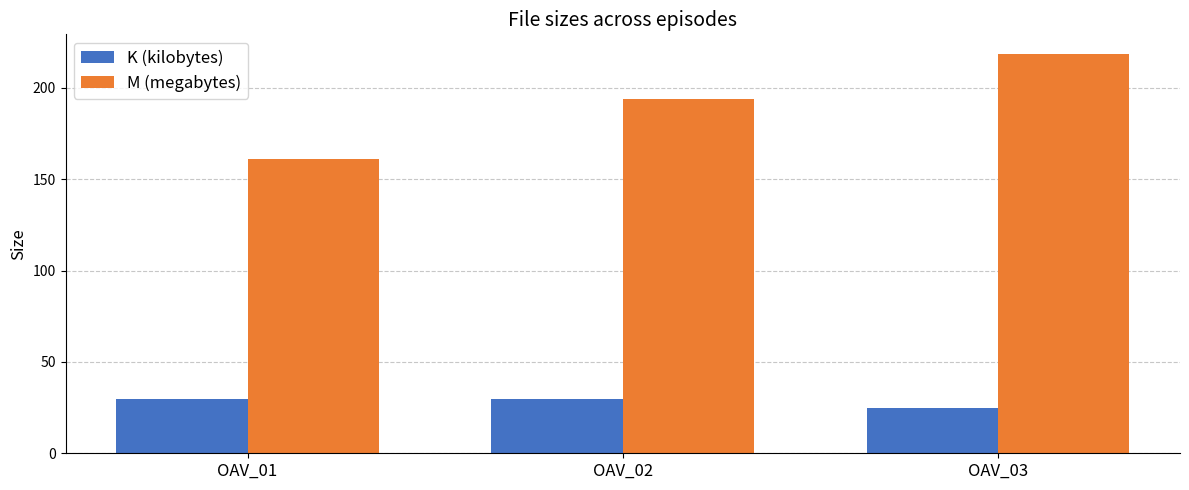

How many series are shown in this chart?

2